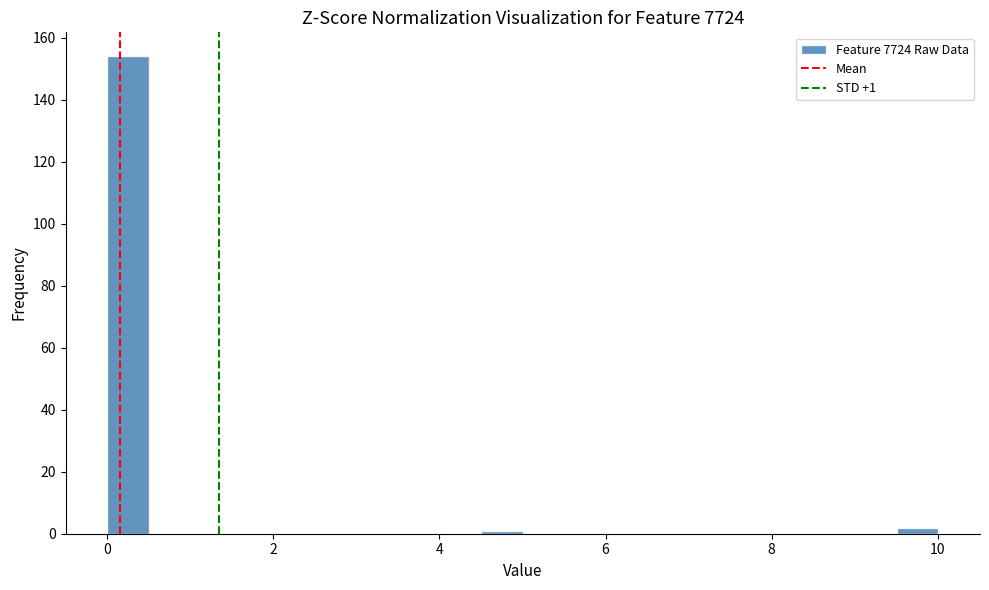

Around what value on the x-axis is the tallest bar? Give the approximate position of its centre, as read against the axis.

0.2